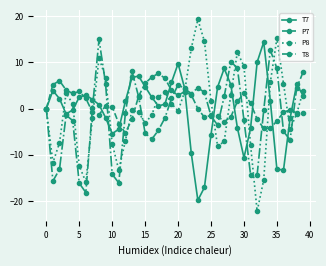

Which series has the largest range (max minus min)?

P8